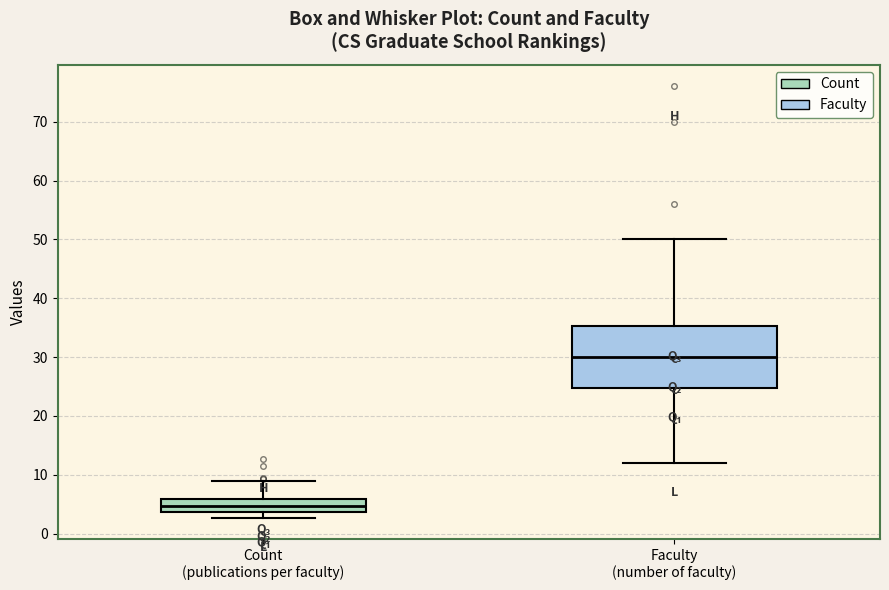

Which box's median line is the lowest?

Count (publications per faculty)